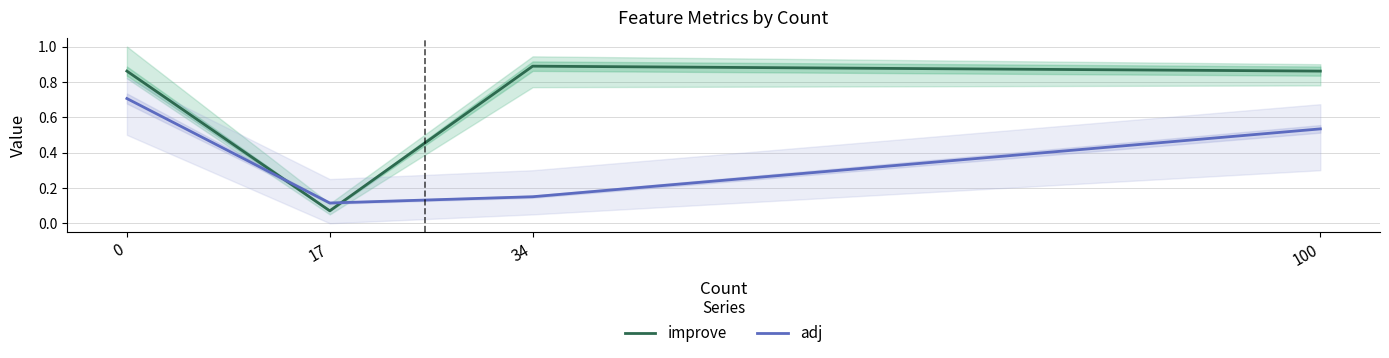

Reading left to right, extract all data points from this chart.

improve: 0.9	0.1	0.9	0.9
adj: 0.7	0.1	0.1	0.5